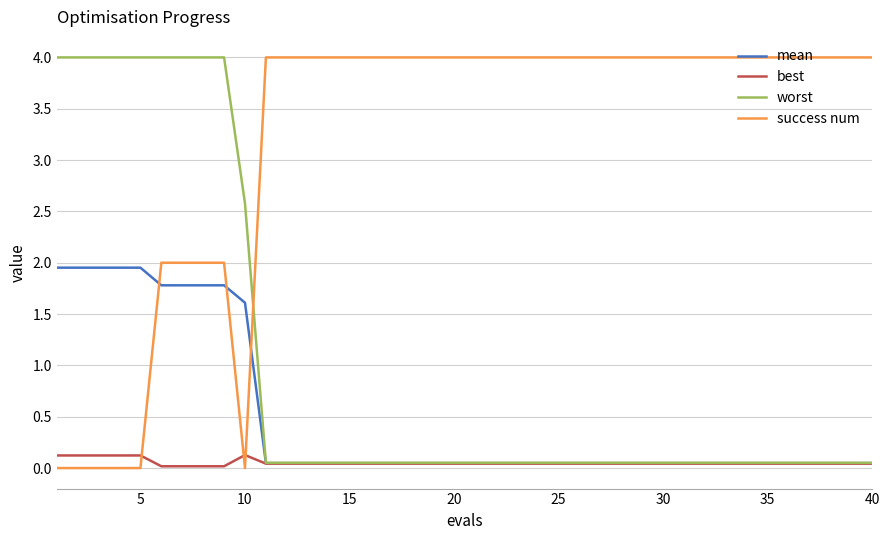

Which series has the widest spread of values?

success num